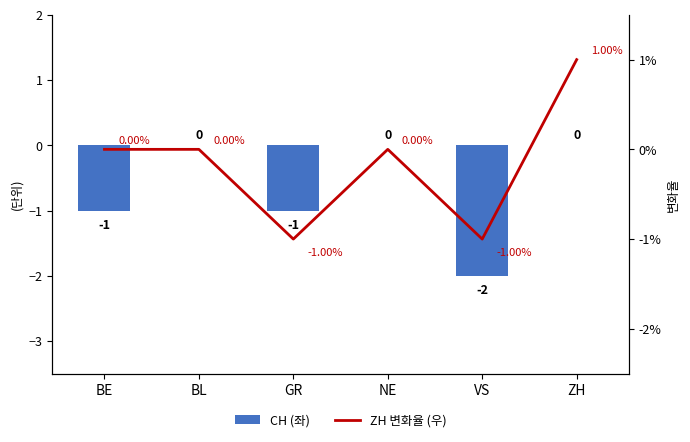

At which category is the sum across all series the highest?

ZH